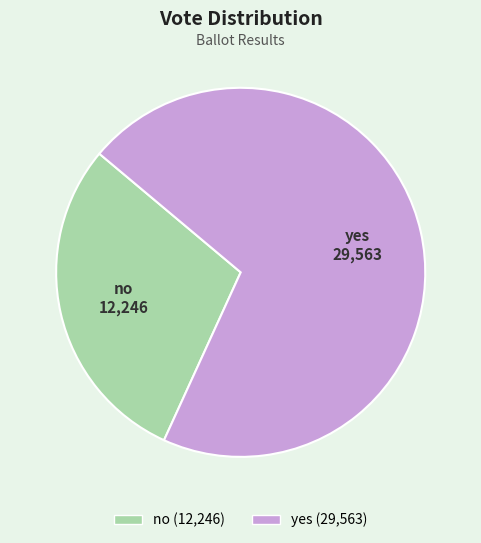

Which slice is the largest?

yes